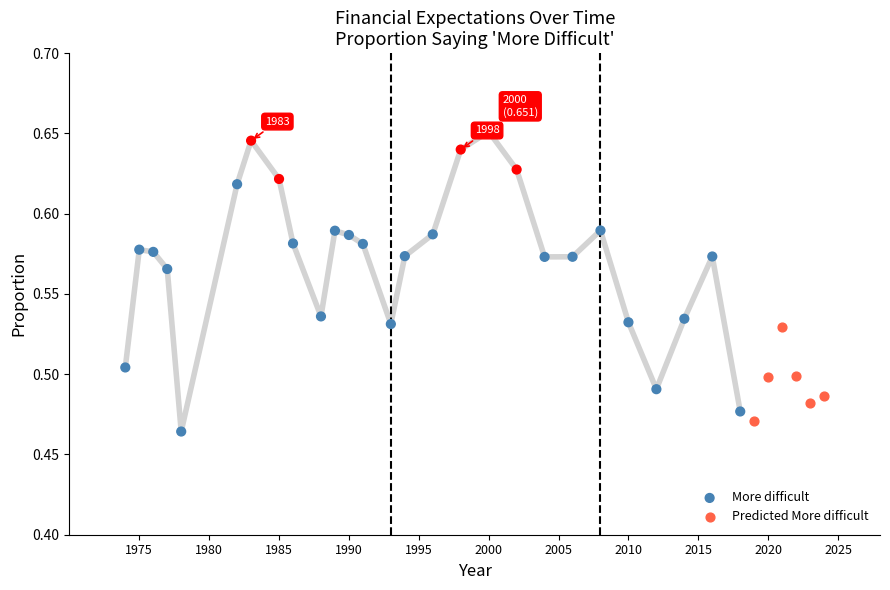

Which series reaches the maximum Y coordinate?

More difficult